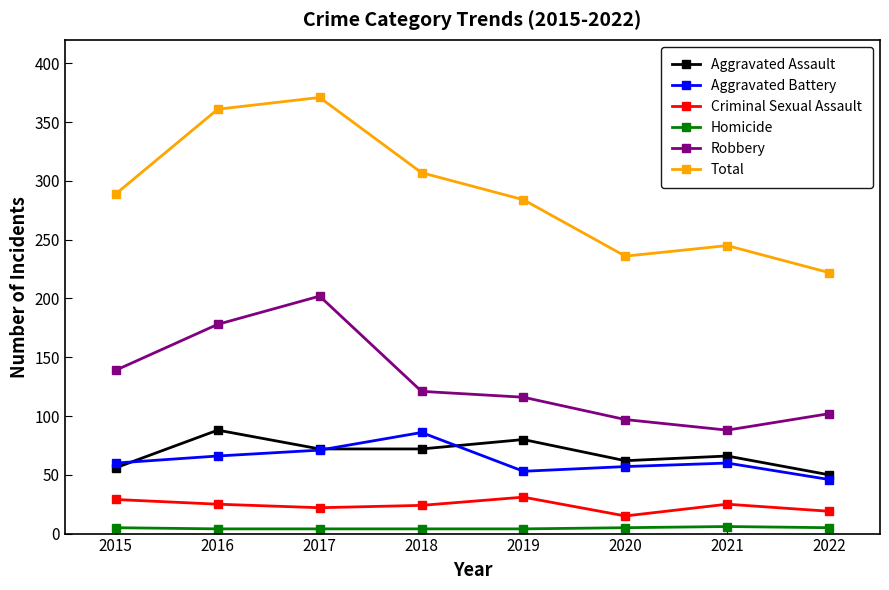

What is the difference between the highest and lowest values at 2021?

239